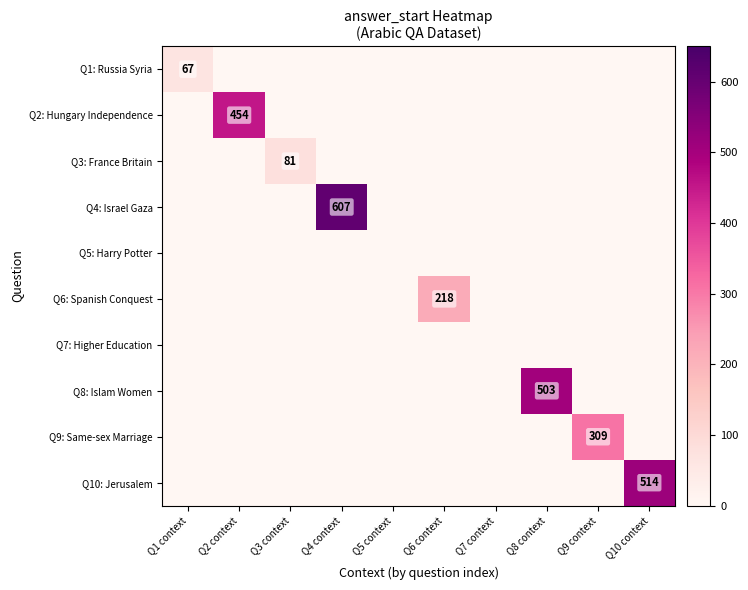

Is the value of Q9: Same-sex Marriage at Q9 context greater than the value of Q10: Jerusalem at Q10 context?

No